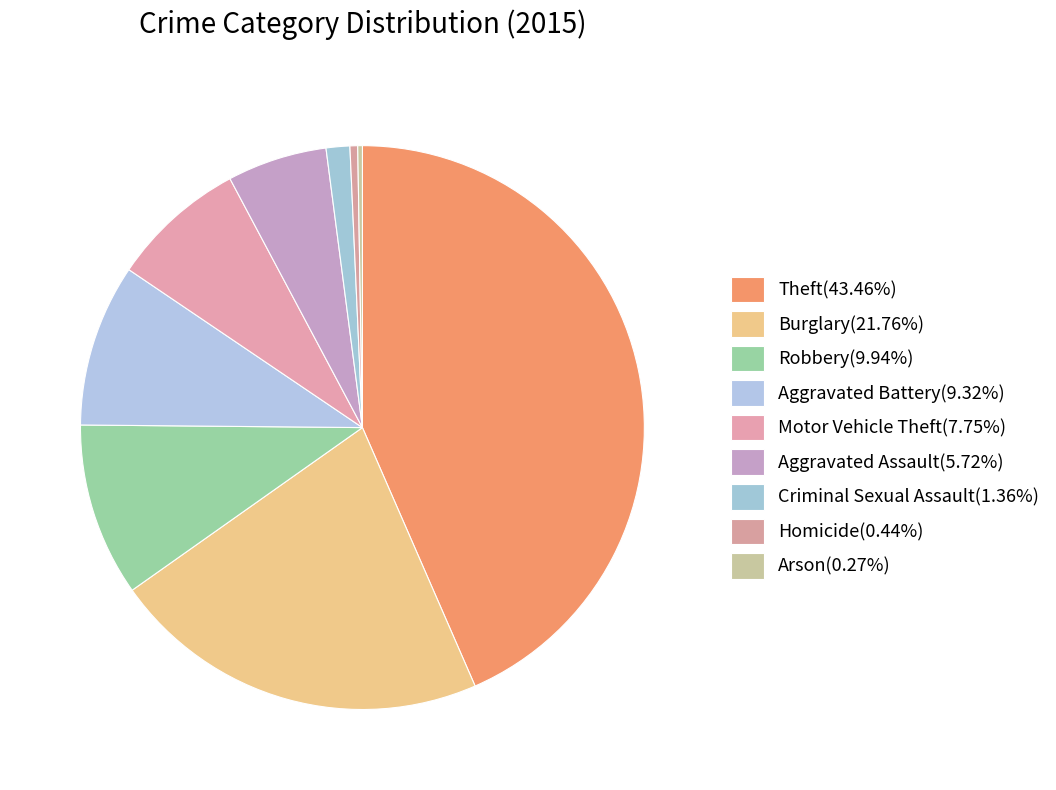

Rank the categories by value from lowest to highest.

Arson, Homicide, Criminal Sexual Assault, Aggravated Assault, Motor Vehicle Theft, Aggravated Battery, Robbery, Burglary, Theft